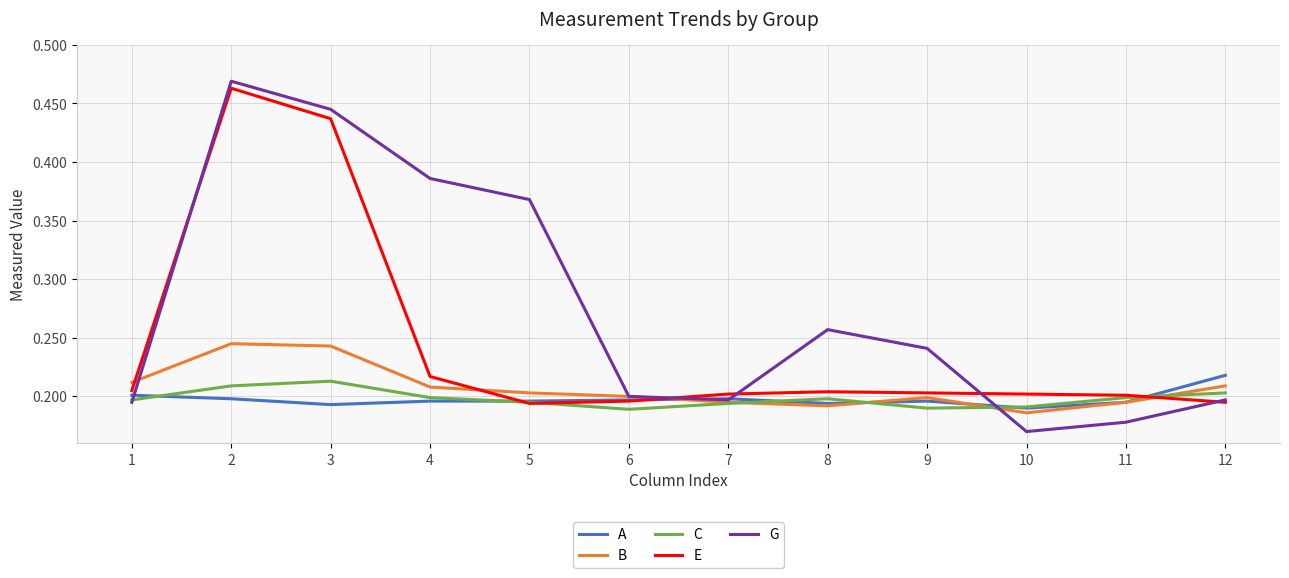

Where is G nearest to the value 0?

10